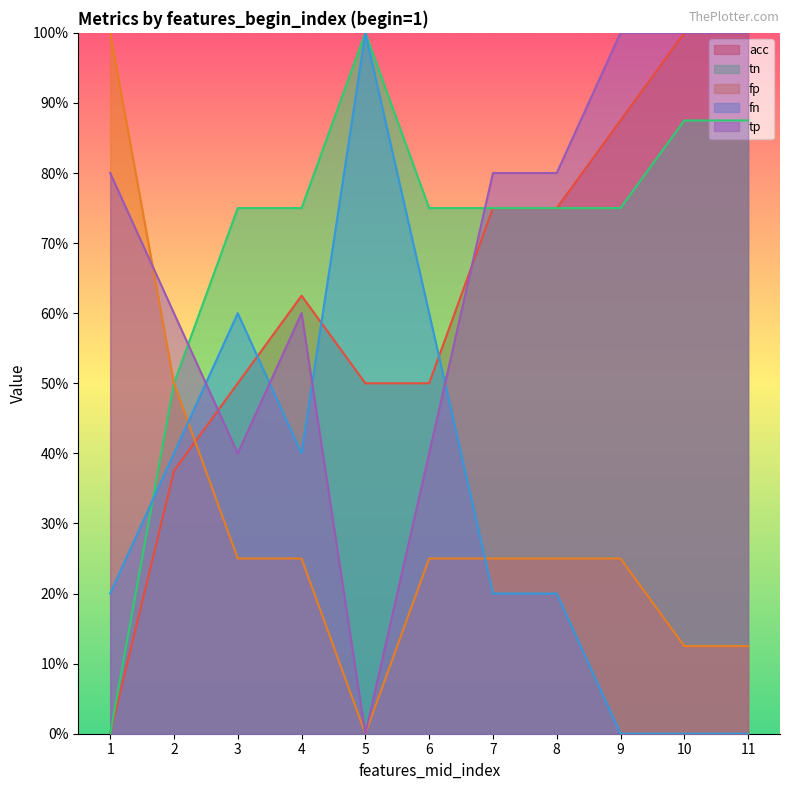

Between 6 and 7, which is larger?

7